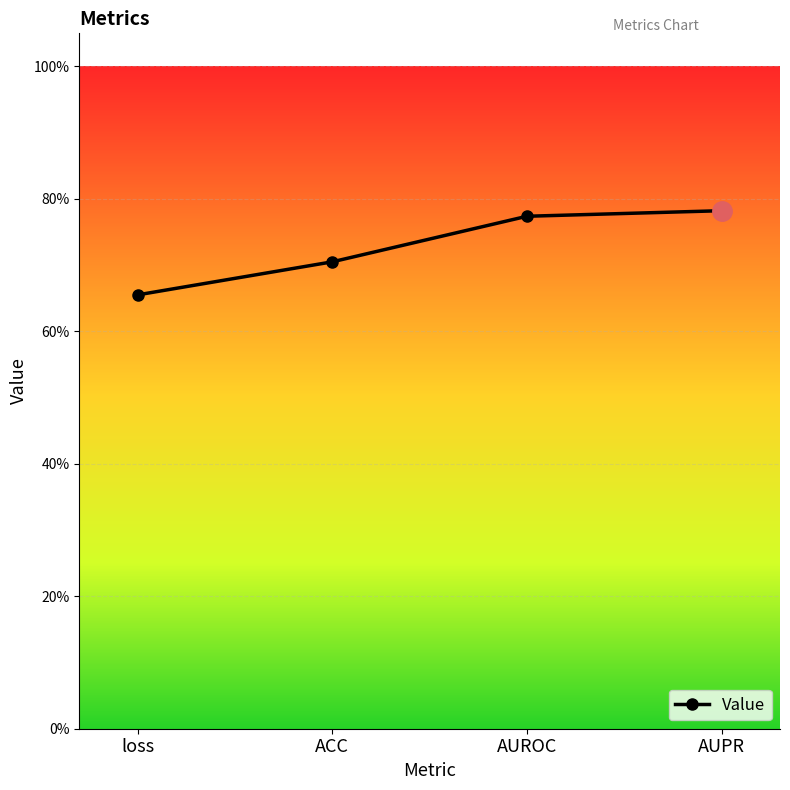

Which has a higher value, ACC or loss?

ACC